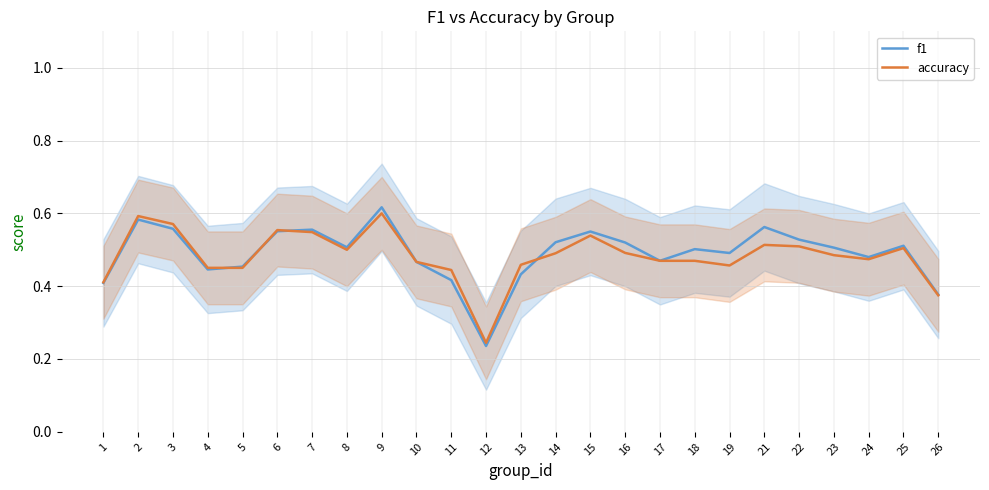

Reading left to right, extract all data points from this chart.

f1: 0.4	0.6	0.6	0.4	0.5	0.6	0.6	0.5	0.6	0.5	0.4	0.2	0.4	0.5	0.6	0.5	0.5	0.5	0.5	0.6	0.5	0.5	0.5	0.5	0.4
accuracy: 0.4	0.6	0.6	0.5	0.5	0.6	0.5	0.5	0.6	0.5	0.4	0.2	0.5	0.5	0.5	0.5	0.5	0.5	0.5	0.5	0.5	0.5	0.5	0.5	0.4